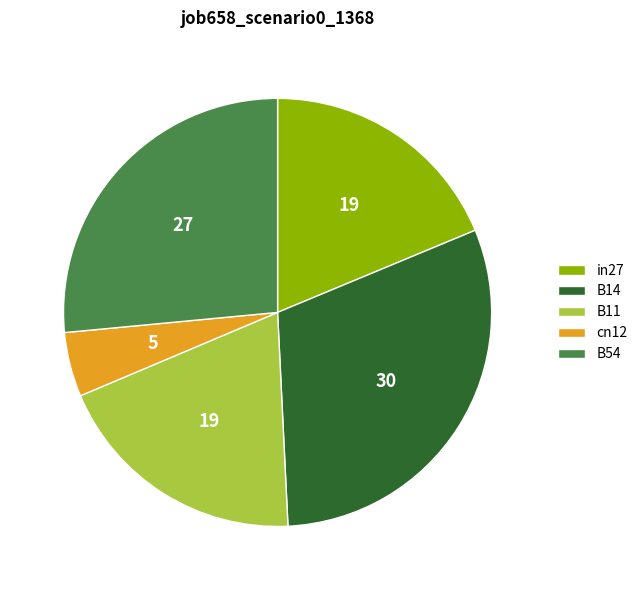

Does any single category account for the majority?

No